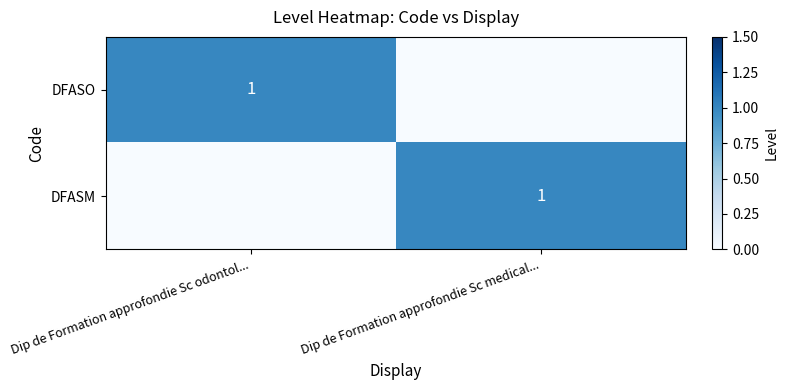

True or false: DFASO has a value of 1 at Dip de Formation approfondie Sc odontol....

True